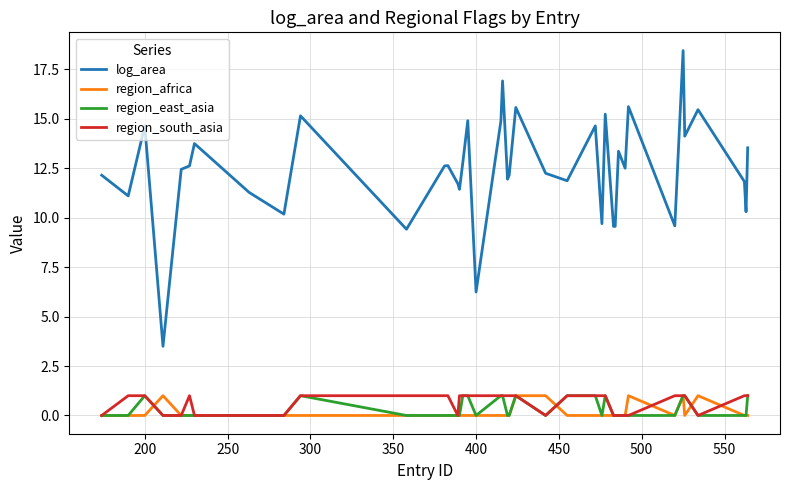

Which series has the largest total across all categories?

log_area